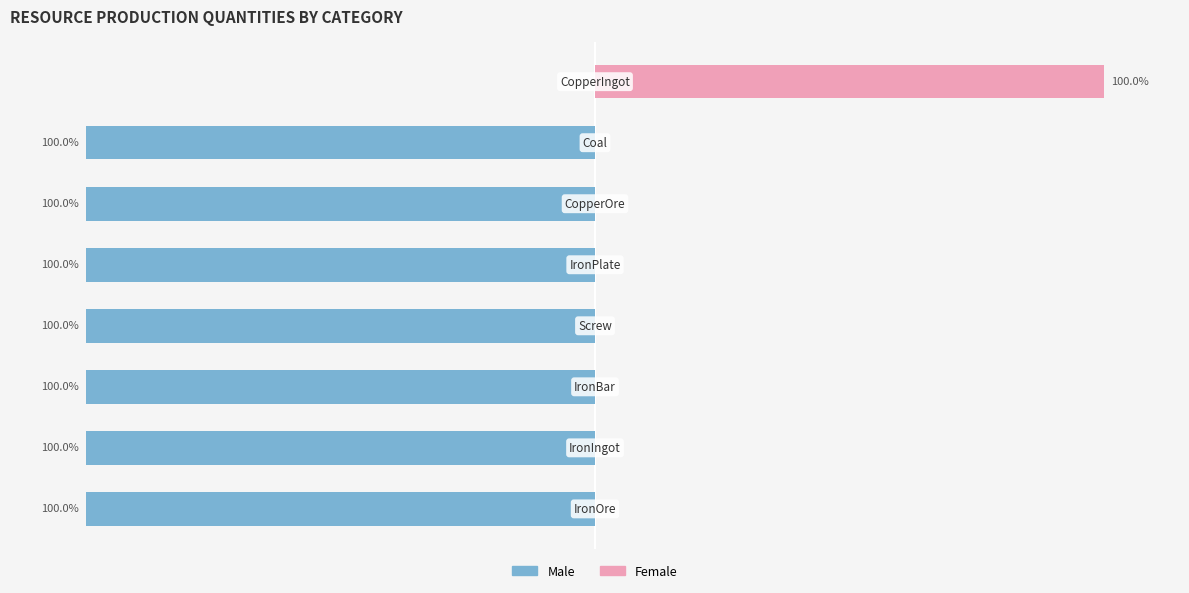

List the labels in order of Male value, smallest first.

0, 1, 2, 3, 4, 5, 6, 7